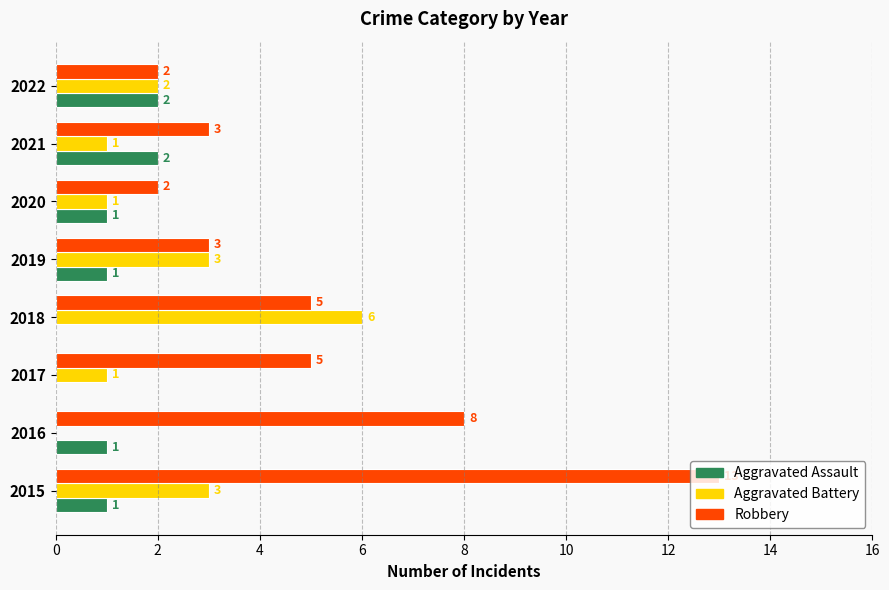

Count the number of categories in the chart.

8